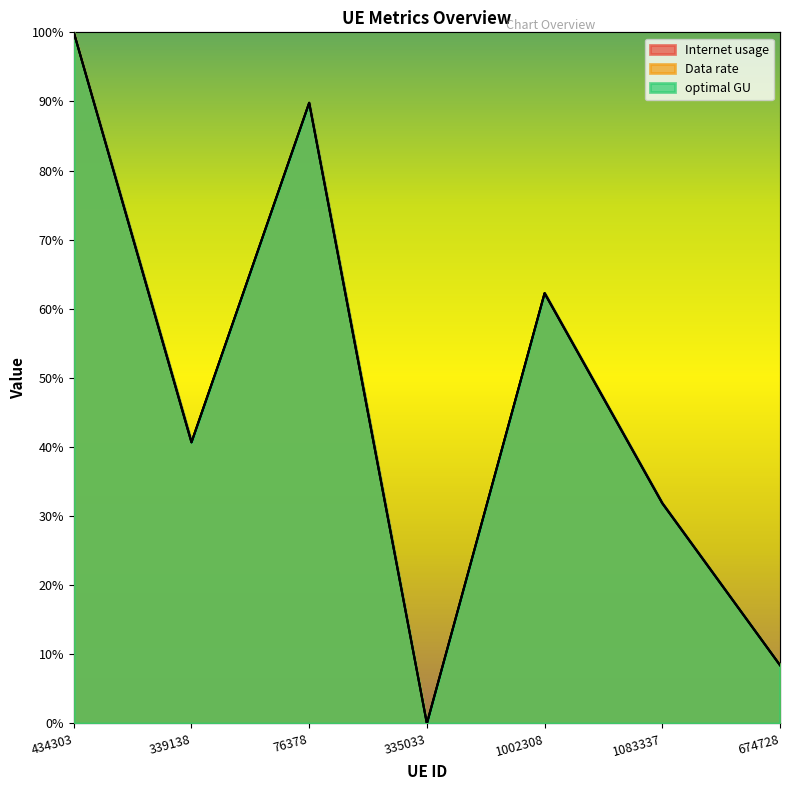

How many times do Internet usage and optimal GU cross each other?

1